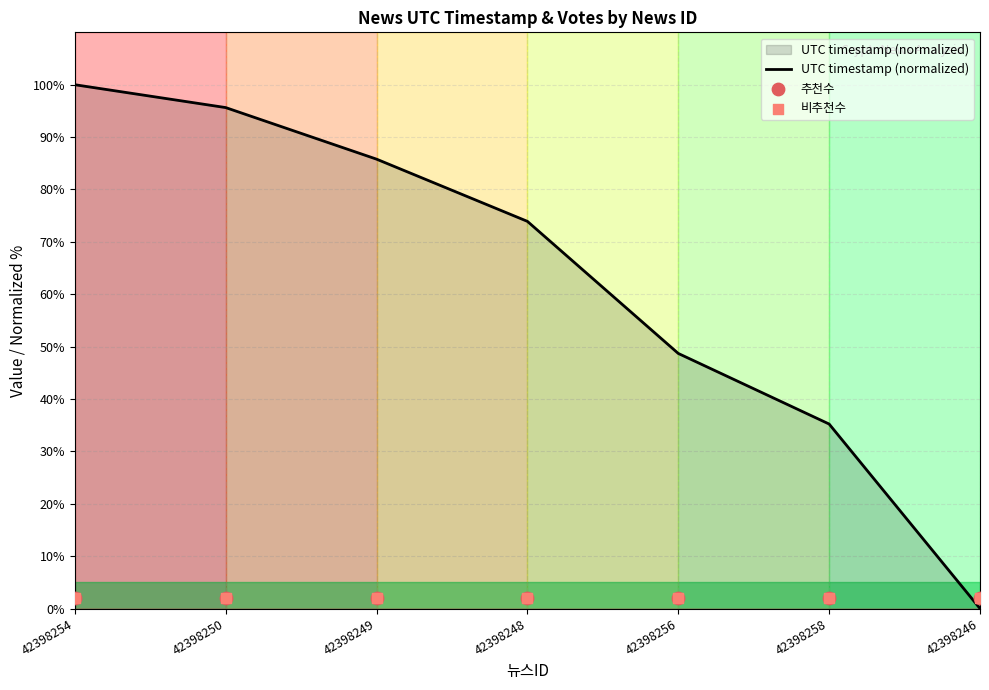

What is the total value across all series at 42398258?

39.2